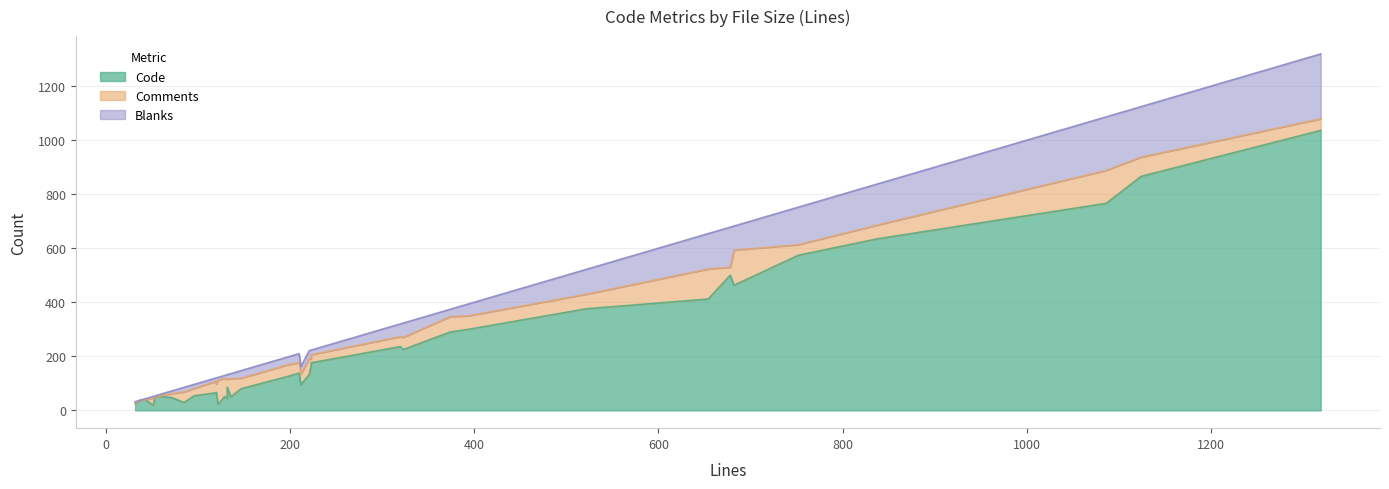

Does the chart have visible grid lines?

Yes